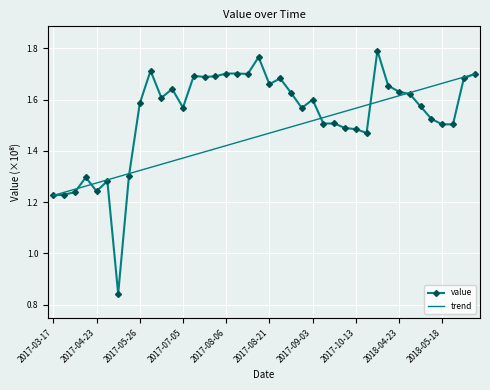

List the labels in order of value, largest first.

2018-04-06, 2017-08-19, 2017-06-02, 2017-08-11, 2017-08-06, 2017-08-14, 2018-06-25, 2017-07-07, 2017-08-04, 2017-07-17, 2018-06-22, 2017-08-24, 2017-08-21, 2018-04-21, 2017-07-02, 2018-04-23, 2017-08-26, 2018-04-26, 2017-06-25, 2017-09-03, 2017-05-26, 2018-05-06, 2017-07-05, 2017-08-29, 2018-05-11, 2017-10-08, 2017-10-05, 2018-05-21, 2018-05-18, 2017-10-10, 2017-10-13, 2017-10-15, 2017-05-23, 2017-04-06, 2017-05-03, 2017-04-23, 2017-04-03, 2017-03-27, 2017-03-17, 2017-05-16